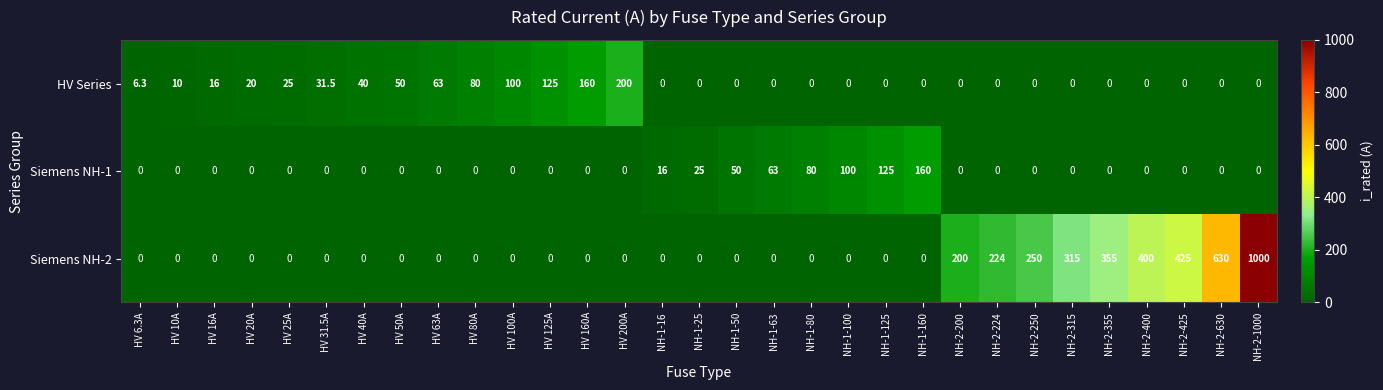

What is the total value across all series at NH-2-250?

250.0